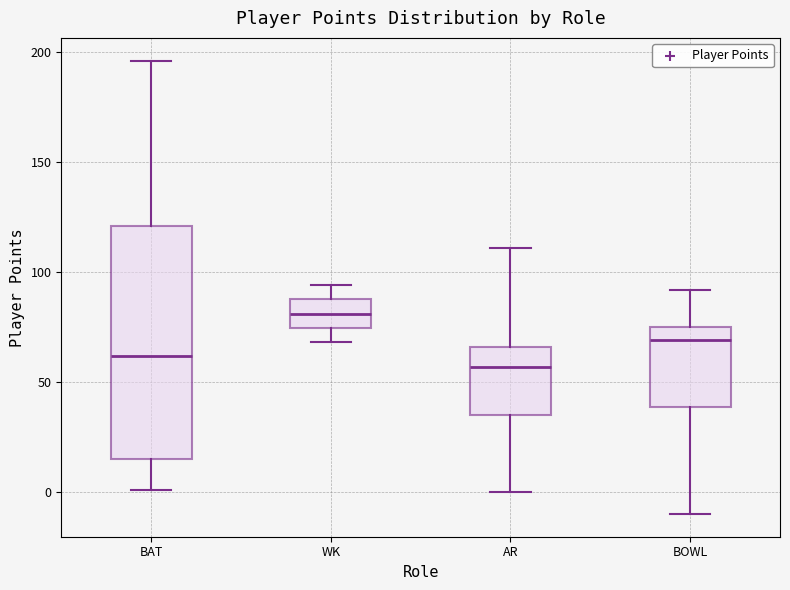

Comparing the boxes themselves (not the whiskers), which one is the tallest?

BAT